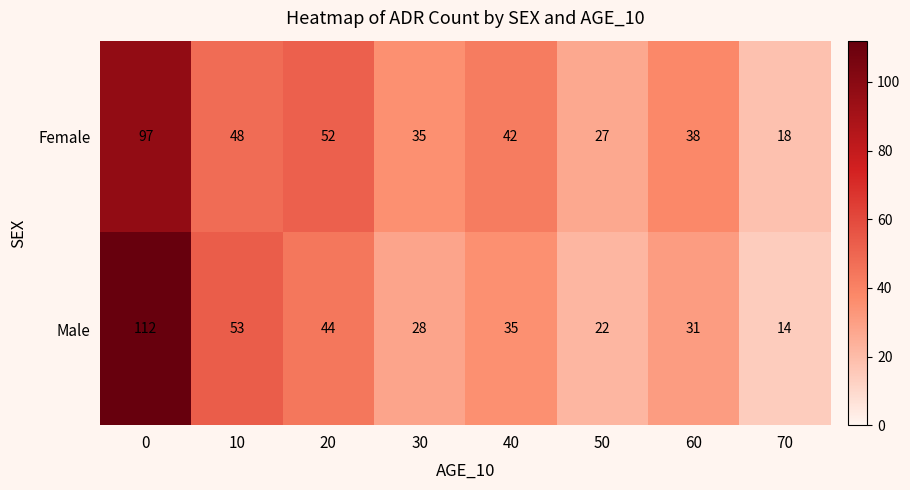

Between 10 and 70, which is larger?

10